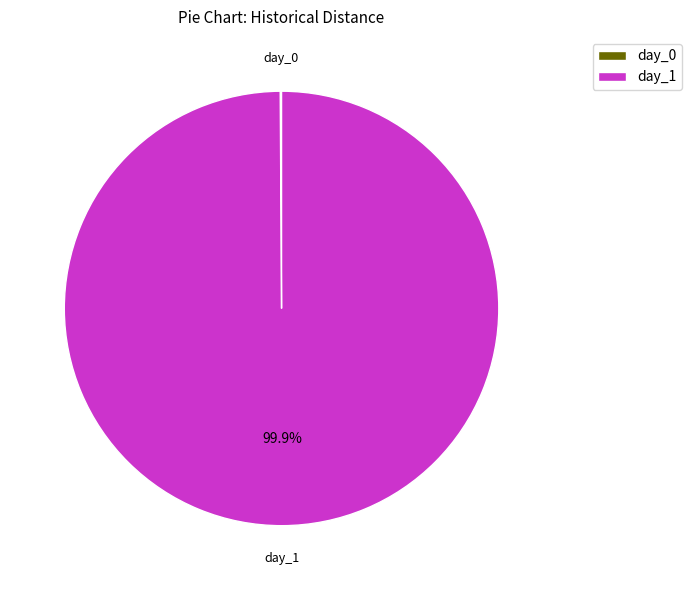

Which category accounts for the majority?

day_1